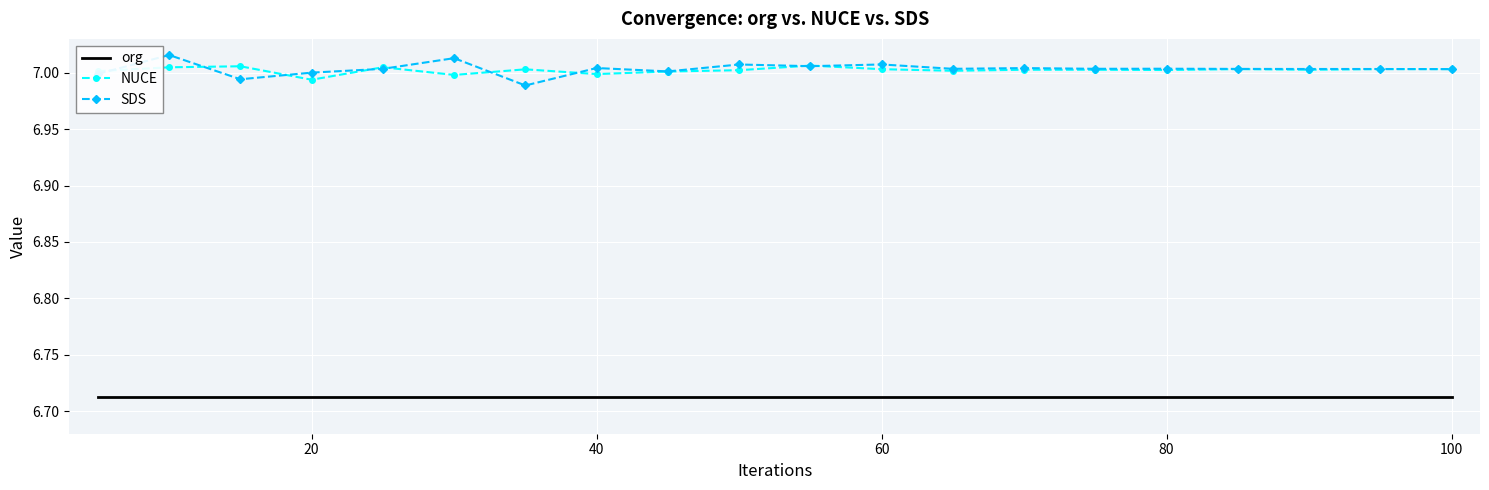

True or false: NUCE and org intersect in this chart.

False